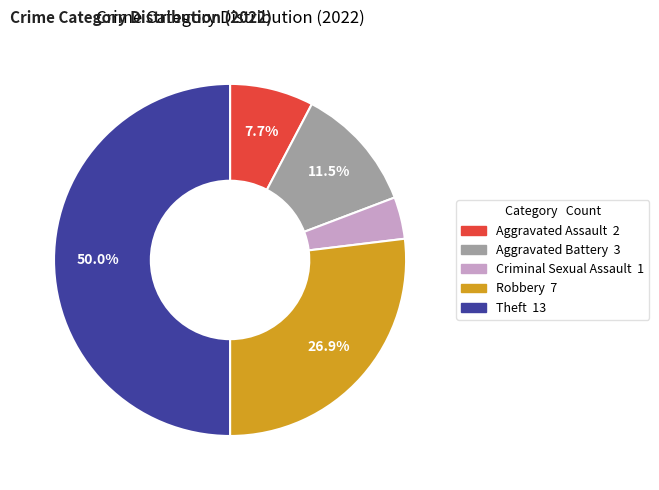

Is it true that Criminal Sexual Assault is 10% of the pie?

False